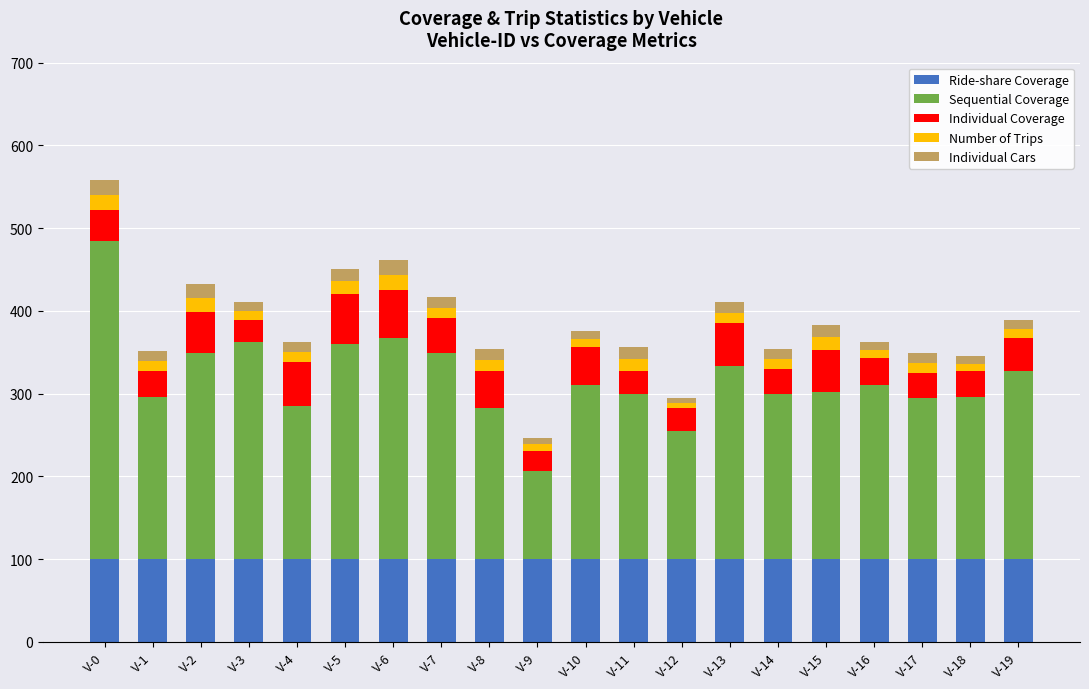

Does the chart contain any negative values?

No